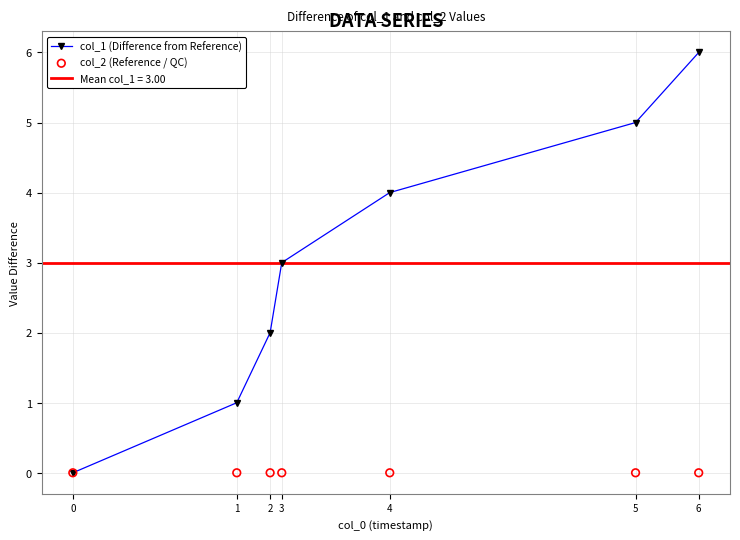

Is the value of col_2 (Reference / QC) at 6 greater than the value of col_1 (Difference from Reference) at 5?

No